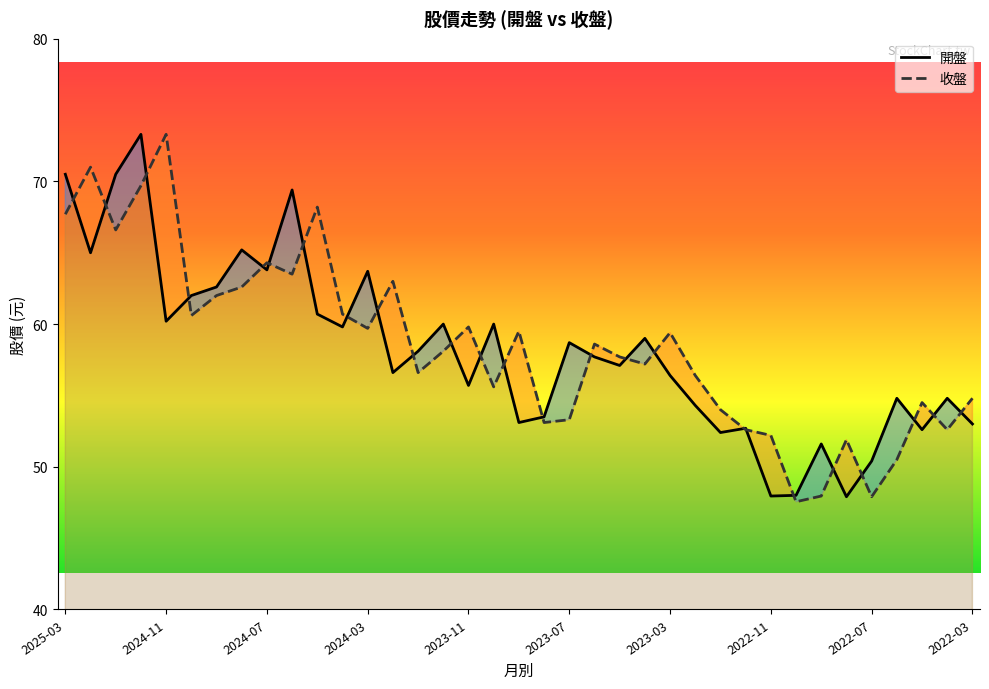

How many interior local peaks does the 收盤 series have?

11